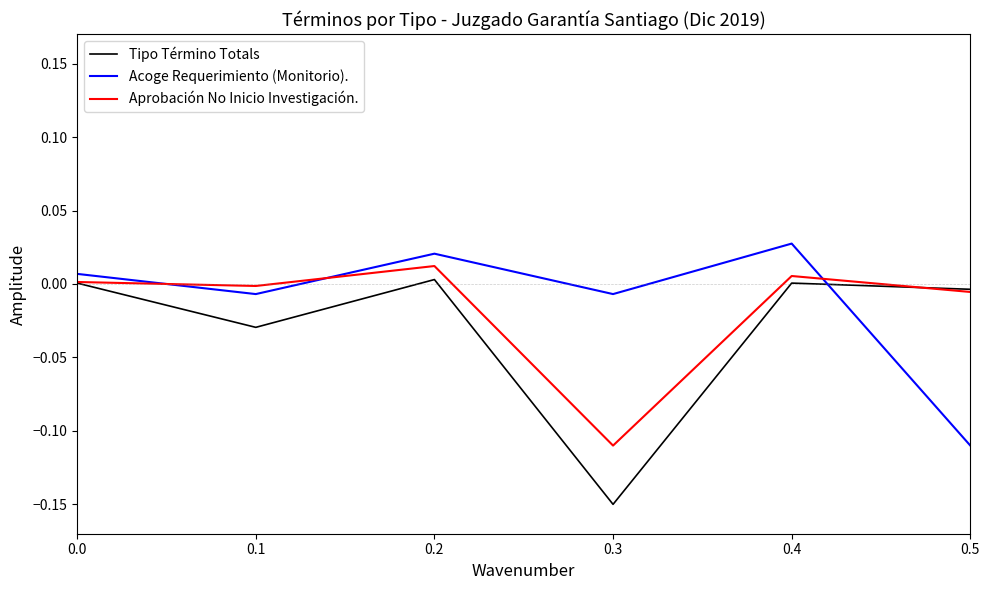

What are all the series names shown in the legend?

Tipo Término Totals, Acoge Requerimiento (Monitorio)., Aprobación No Inicio Investigación.